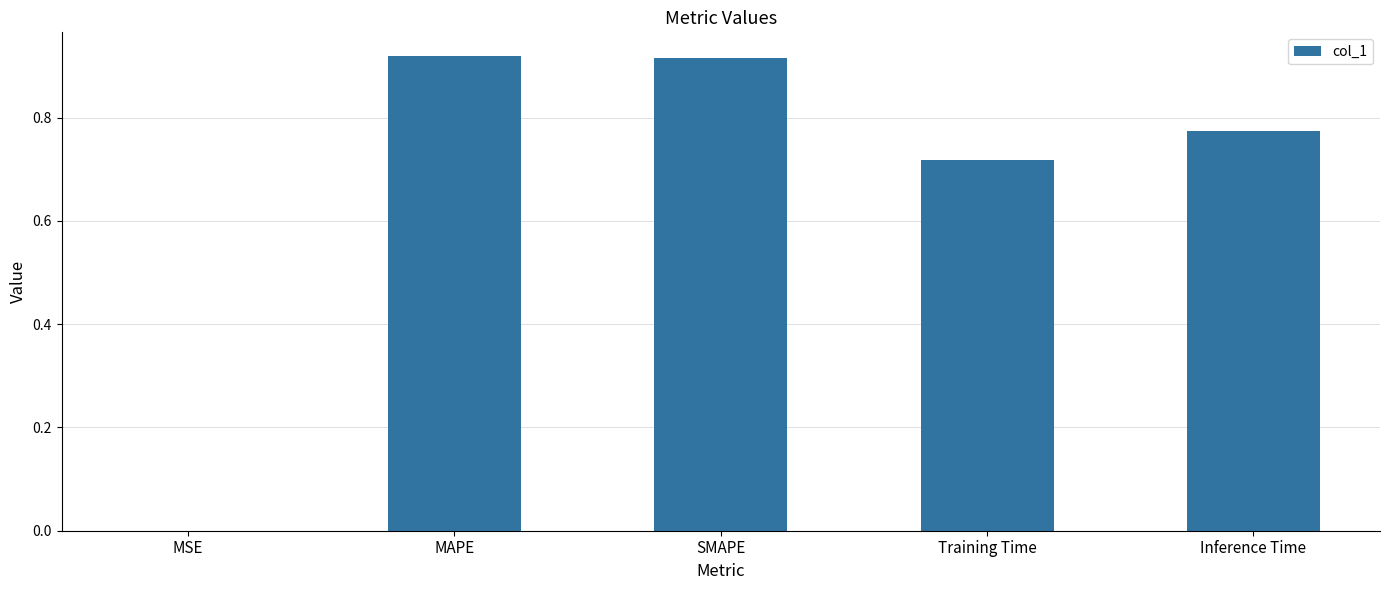

What is the sum of all values?

3.3